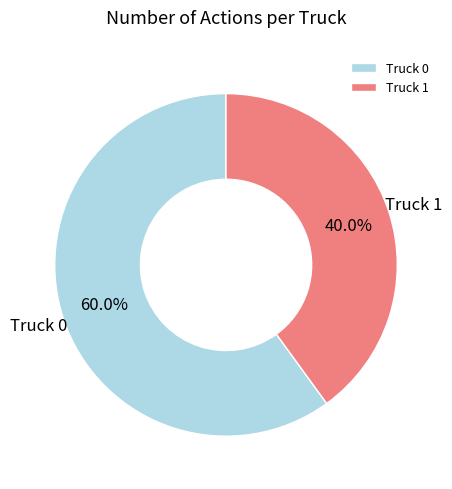

How many slices are in this pie chart?

2